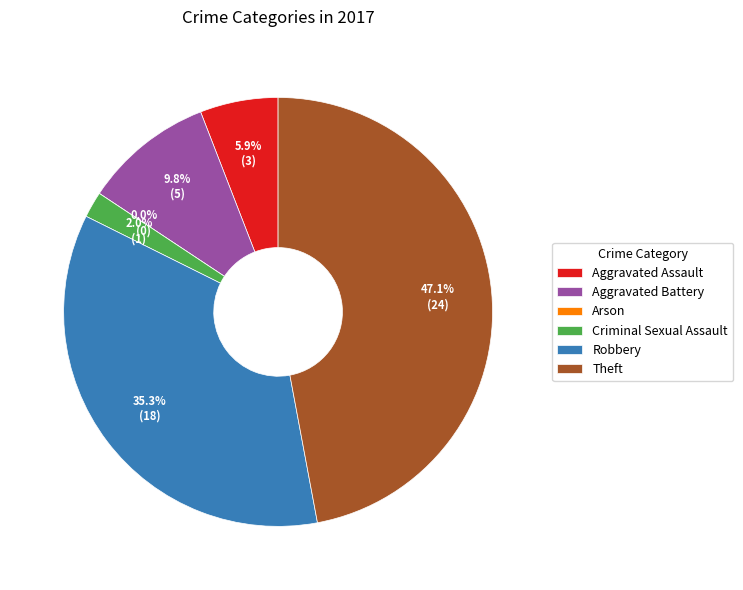

The Aggravated Assault slice represents 6% of the pie. True or false?

True